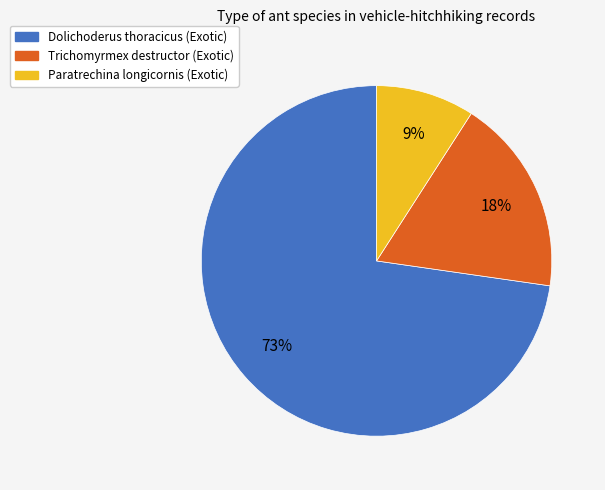

To the nearest percent, what is the average slice percentage?

33%